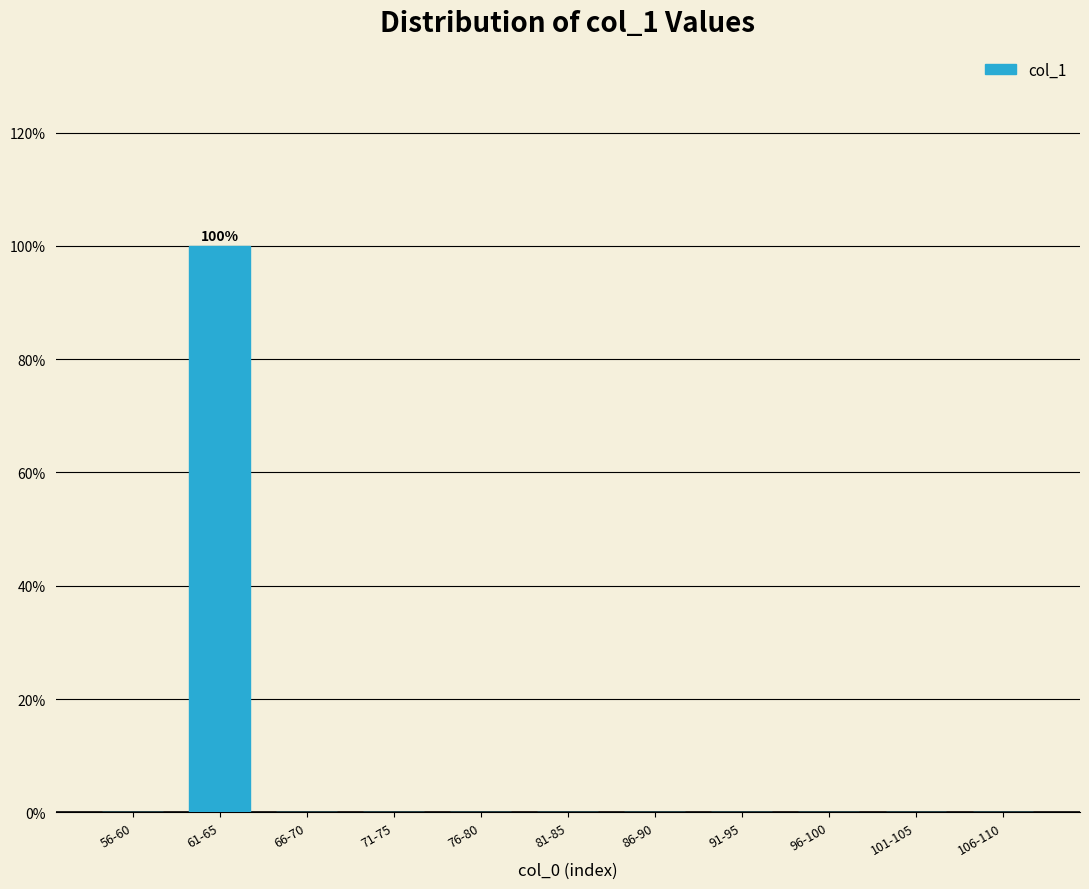

Reading right to left, what are all the values shown in this chart?

106-110=0	101-105=0	96-100=0	91-95=0	86-90=0	81-85=0	76-80=0	71-75=0	66-70=0	61-65=100	56-60=0